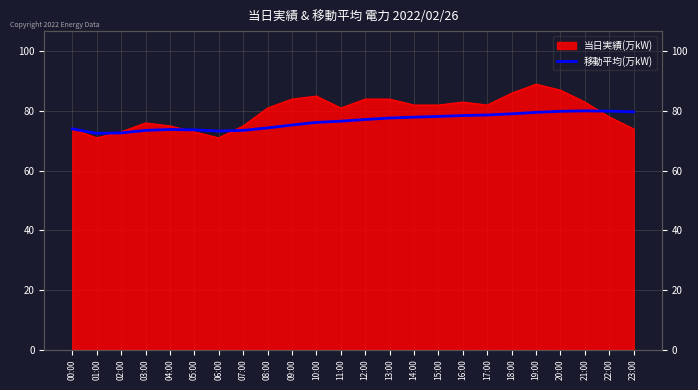

What is the average value?

76.5